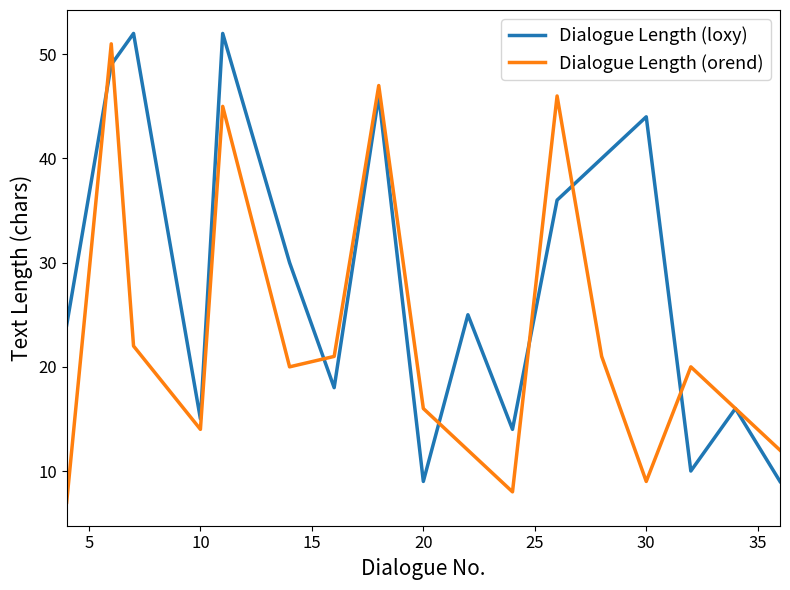

What is the difference between the second highest and second lowest values in the Dialogue Length (orend) series?

39